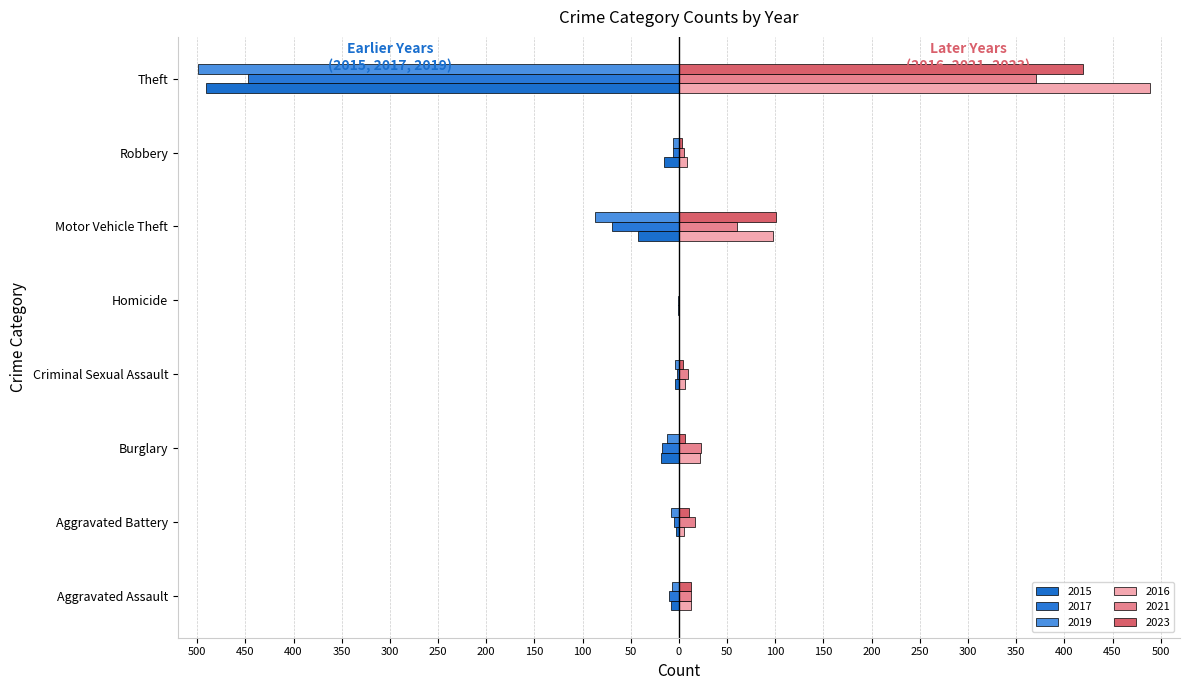

Which category has the highest value in the 2015 series?

Homicide